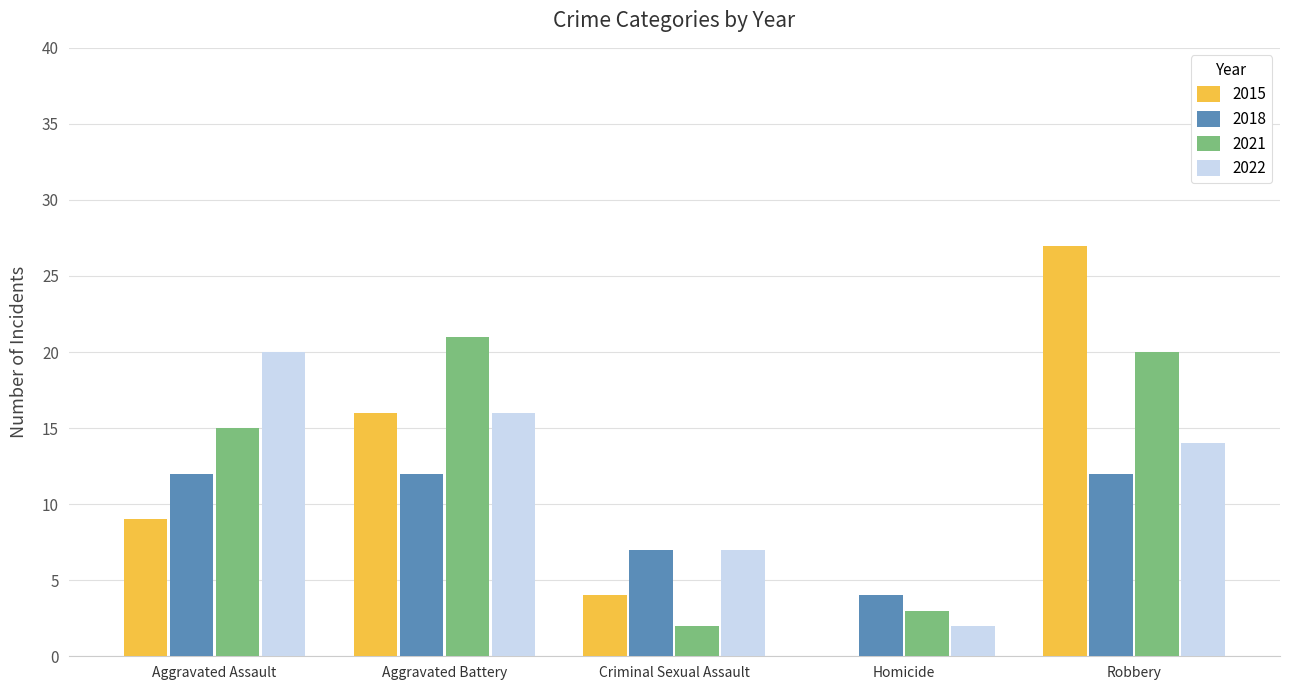

At which label is 2022 closest to 11?

Robbery